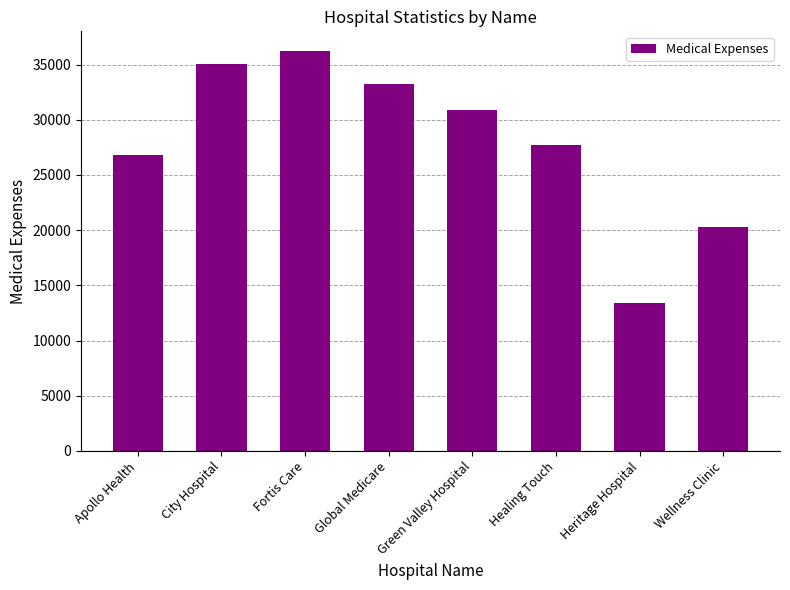

What is the minimum value shown in the chart?

13421.1